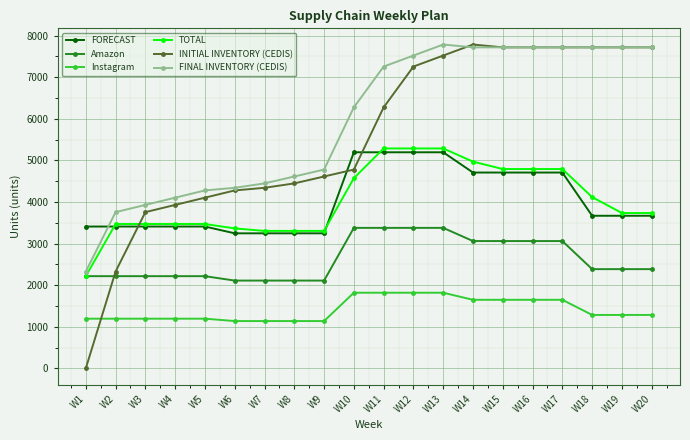

Where does the FORECAST series first go above 3668?

W10